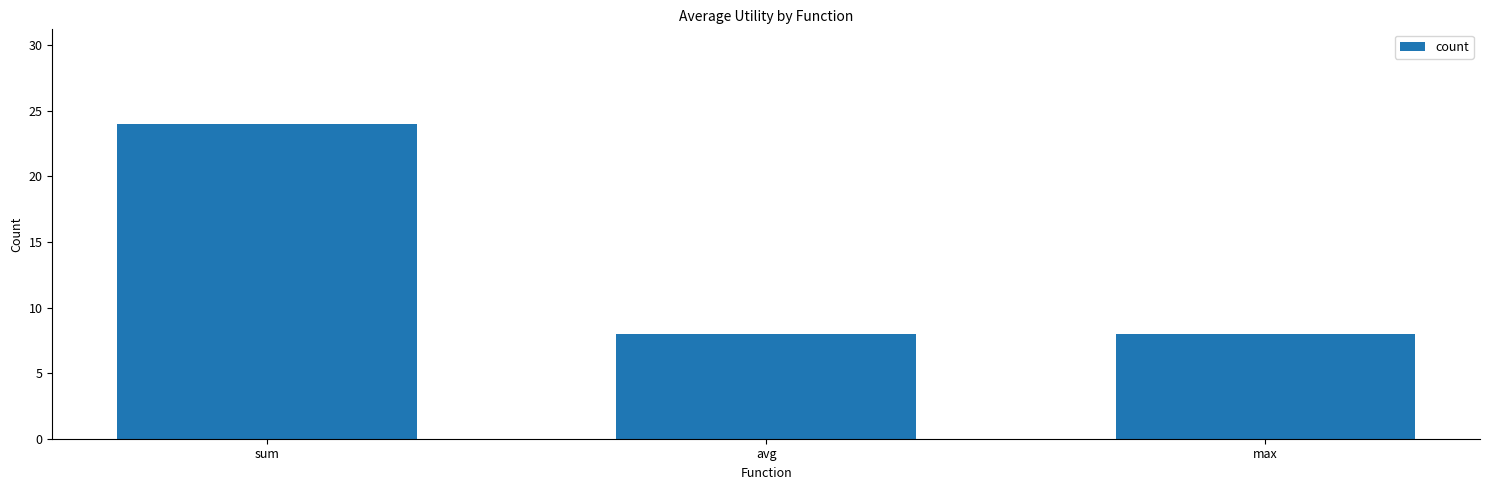

Reading right to left, what are all the values shown in this chart?

8	8	24